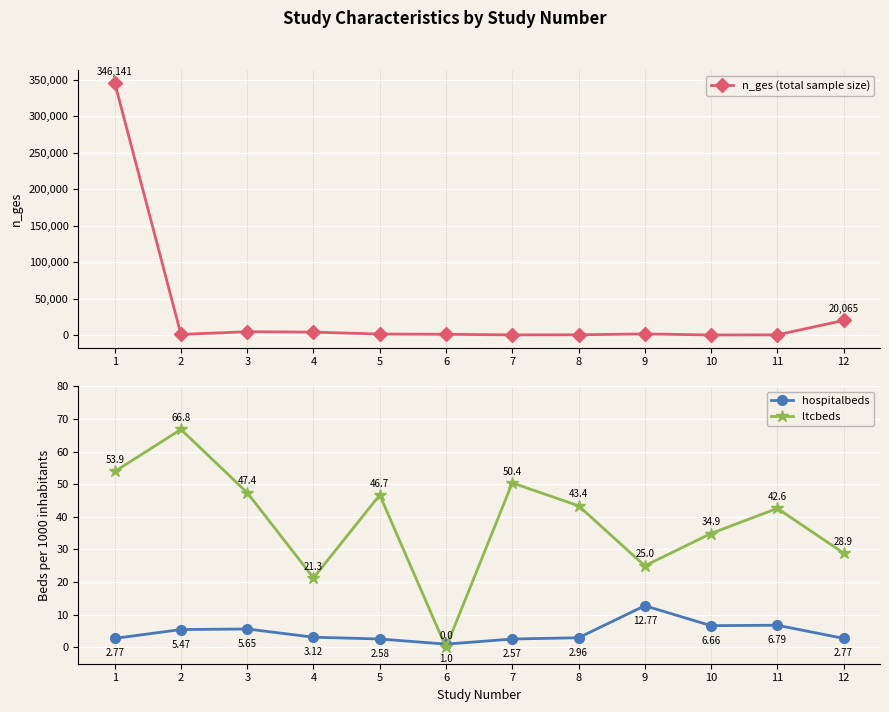

What is the value of the hospitalbeds point at the 4th from the left?

3.1